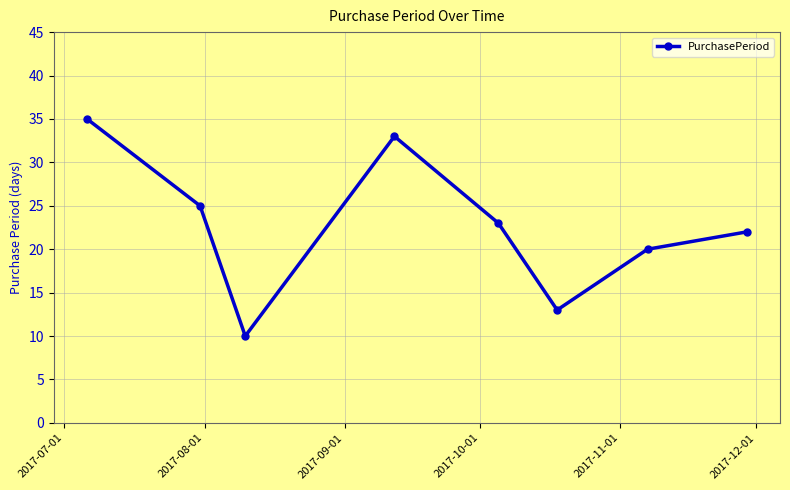

Reading left to right, what are all the values shown in this chart?

35	25	10	33	23	13	20	22